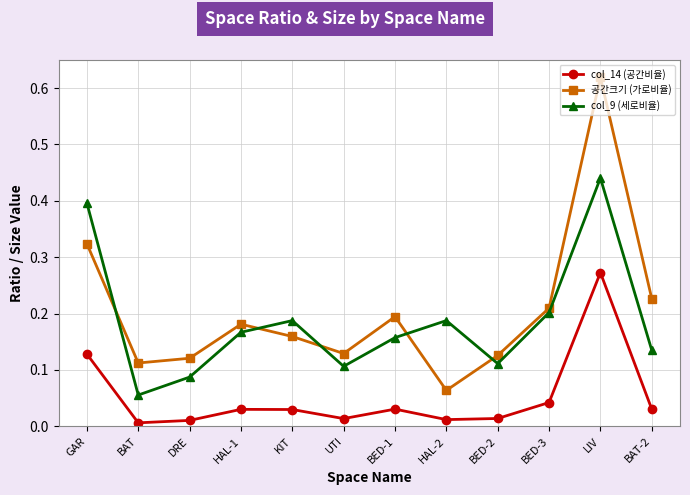

The 공간크기 (가로비율) series shows 1.0 at LIV. True or false?

False